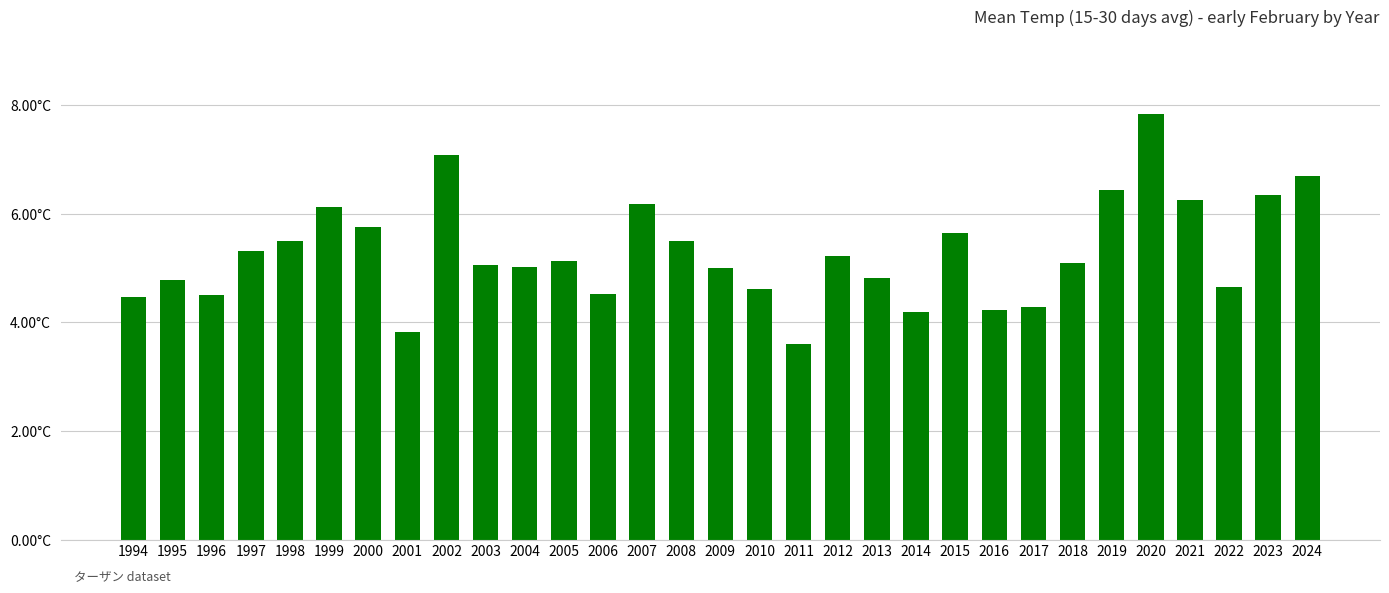

Does the chart contain any negative values?

No